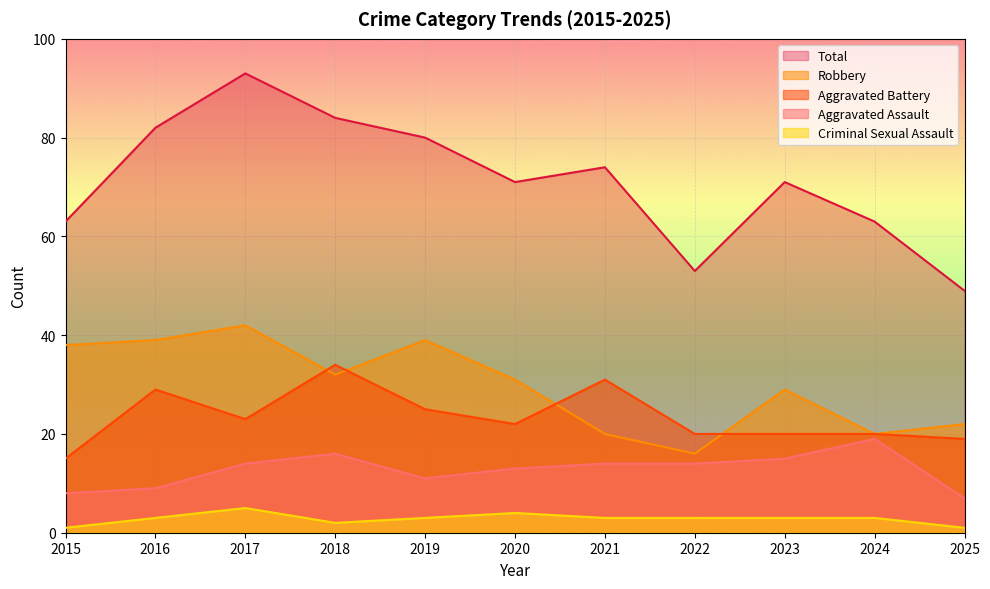

True or false: Criminal Sexual Assault has more than 2 interior local peaks.

False